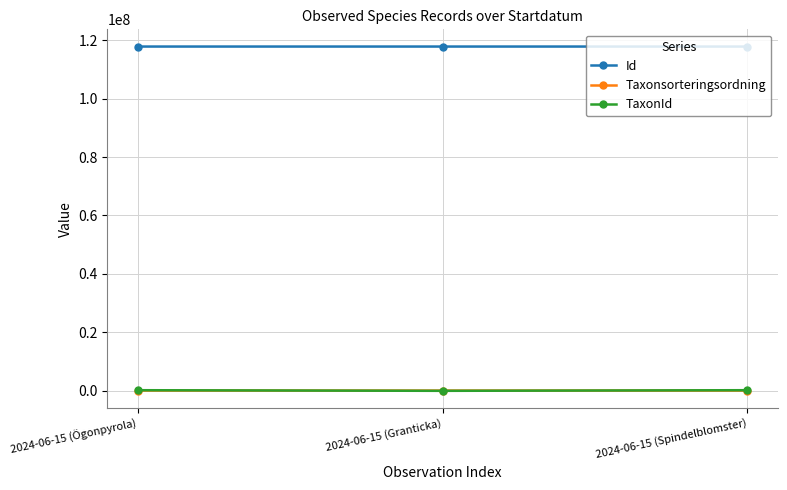

Is the value of Id at 2024-06-15 (Spindelblomster) greater than the value of Taxonsorteringsordning at 2024-06-15 (Granticka)?

Yes